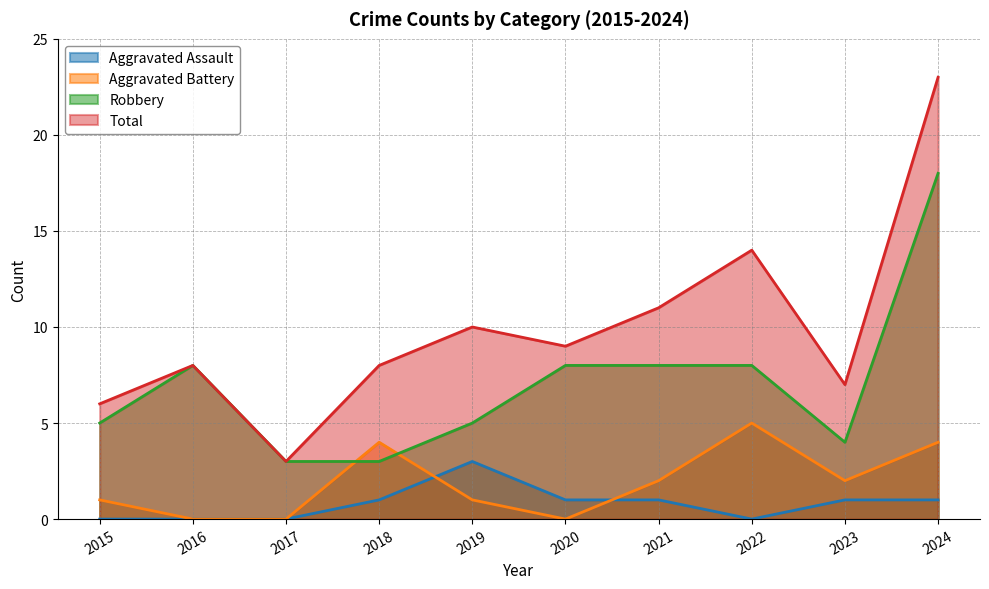

Which has a higher value, 2023 or 2018?

2023